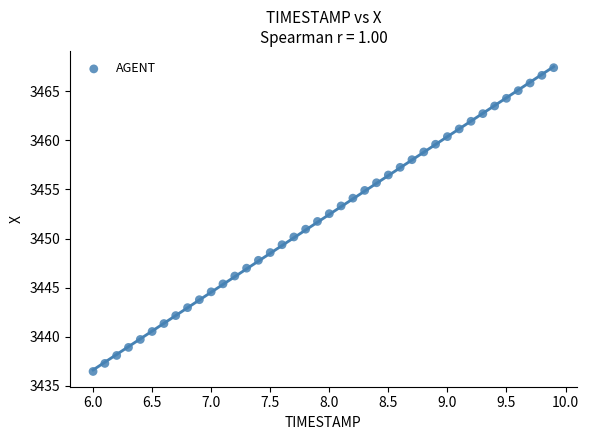

What is the range of X values (max minus min)?

3.9